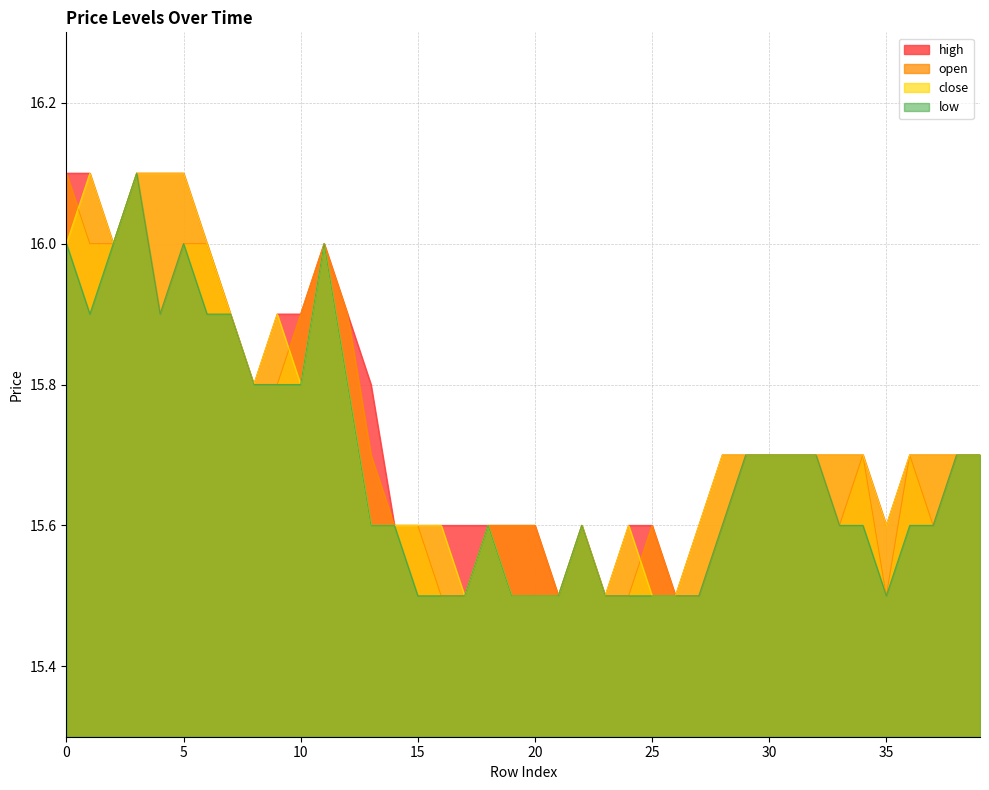

True or false: open has more than 1 points higher than both neighbors.

True